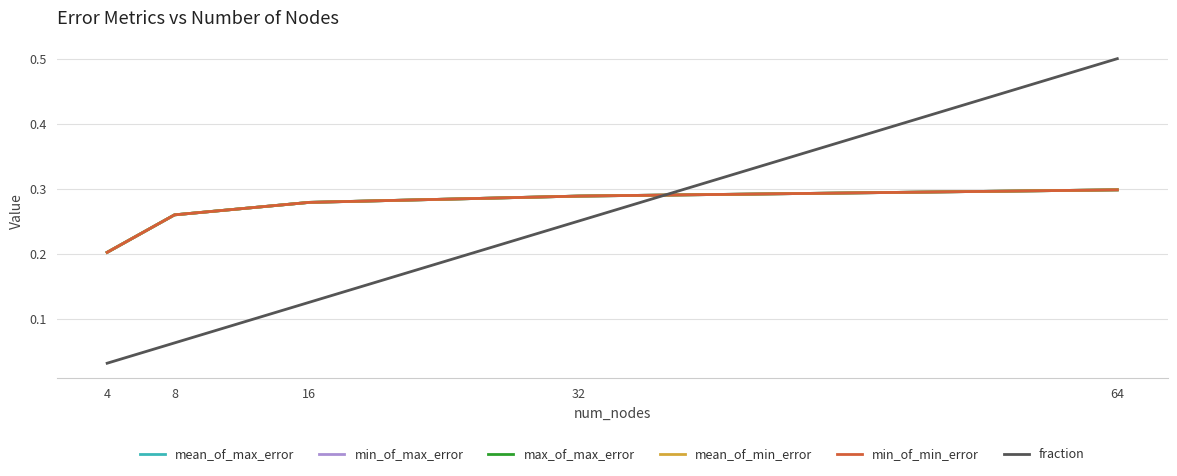

Is this an area chart (filled region under the line)?

No